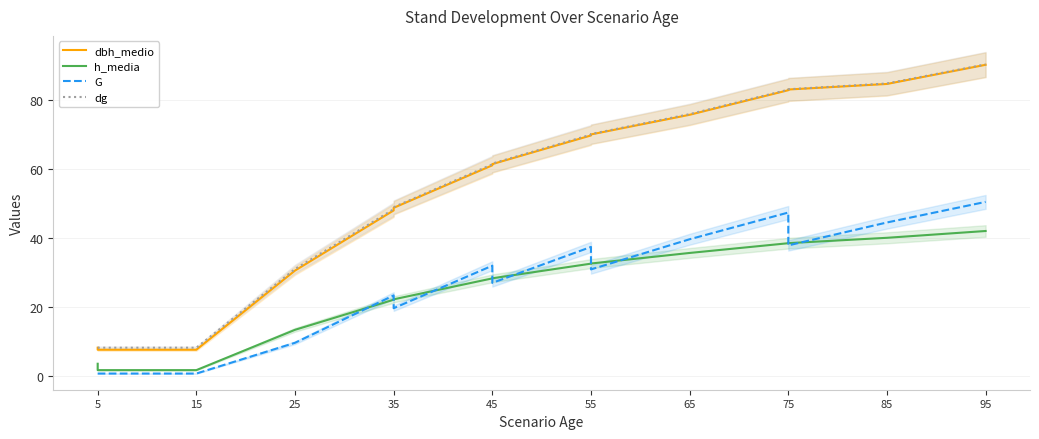

What is the sum of all dg values?

831.9